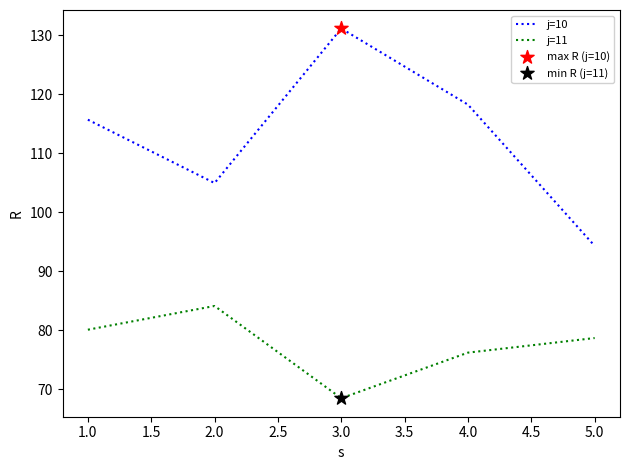

At how many categories does at least one series exceed 117?

2